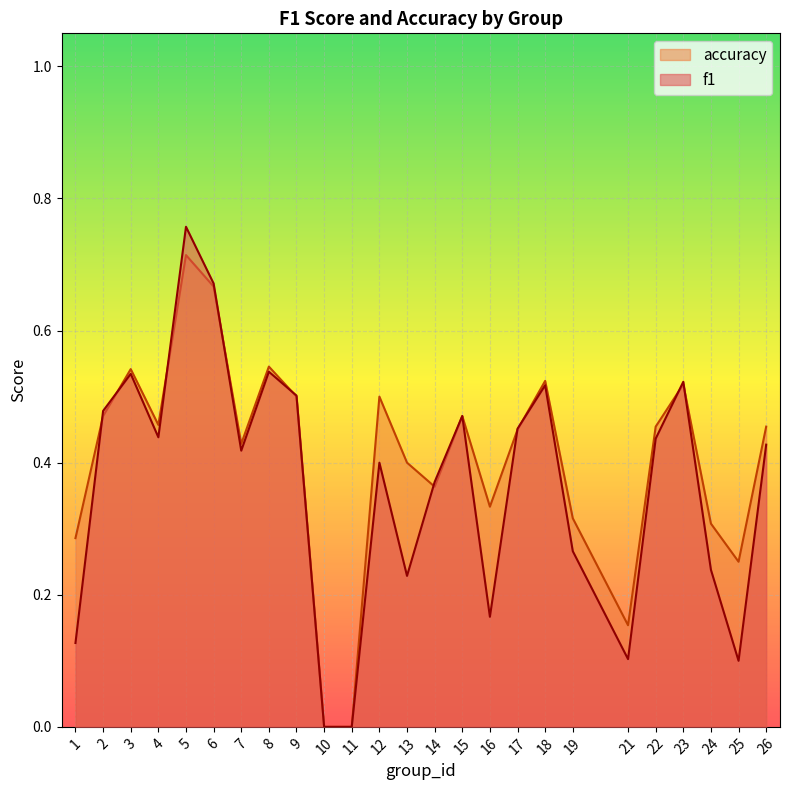

Where is the first local minimum for accuracy?

4